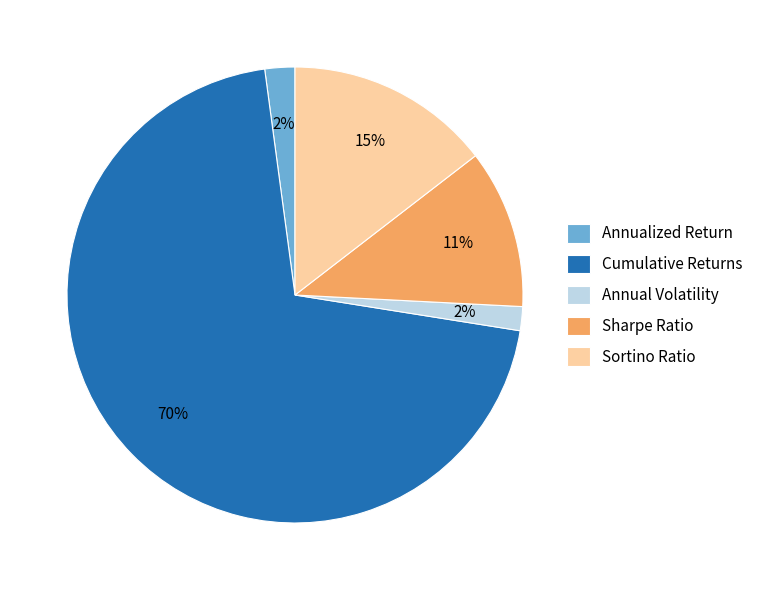

To the nearest percent, what is the combined percentage of Cumulative Returns and Sortino Ratio?

85%